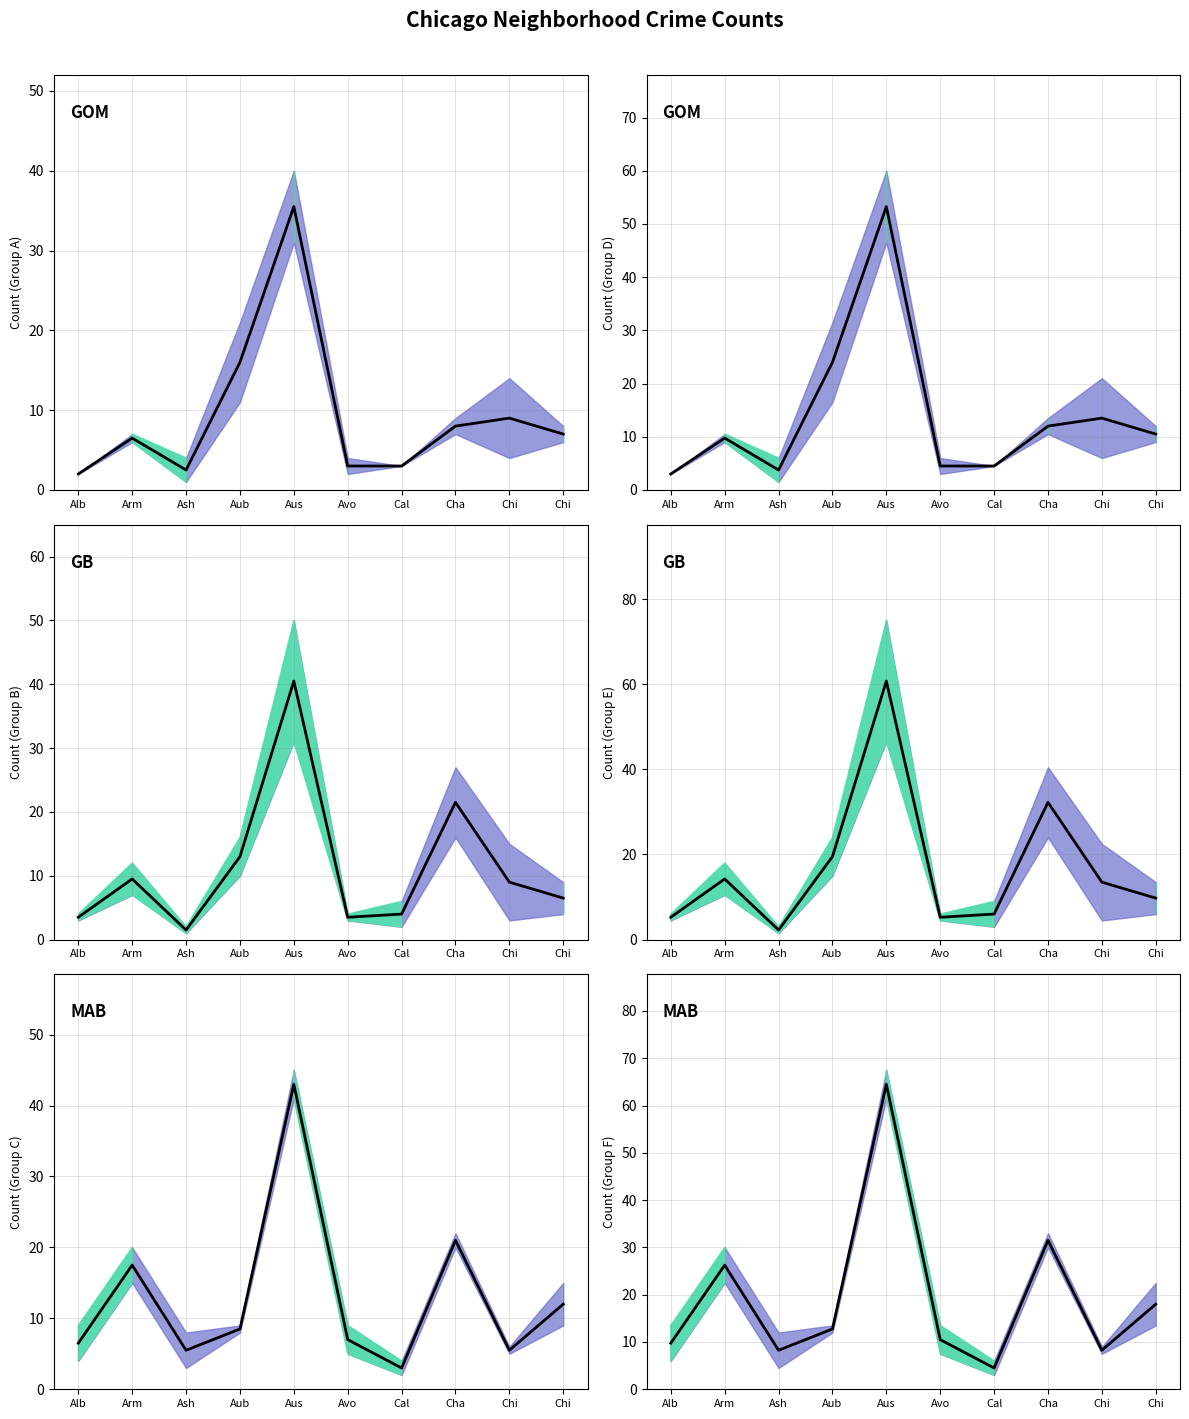

Which label corresponds to the smallest value in the chart?

Cal